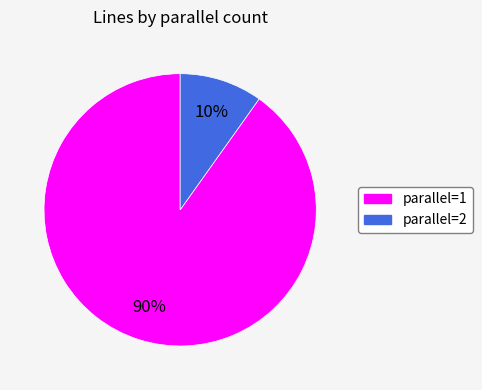

Is there any slice that represents more than half of the pie?

Yes